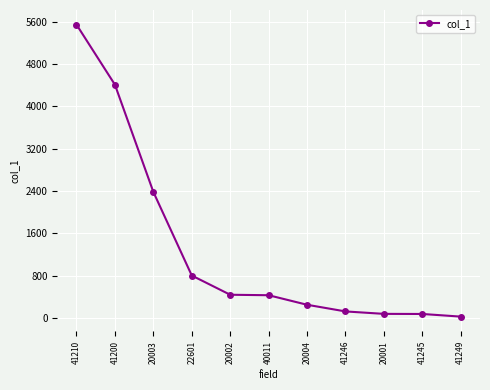

The chart shows a value of 4409 at 41200. True or false?

True